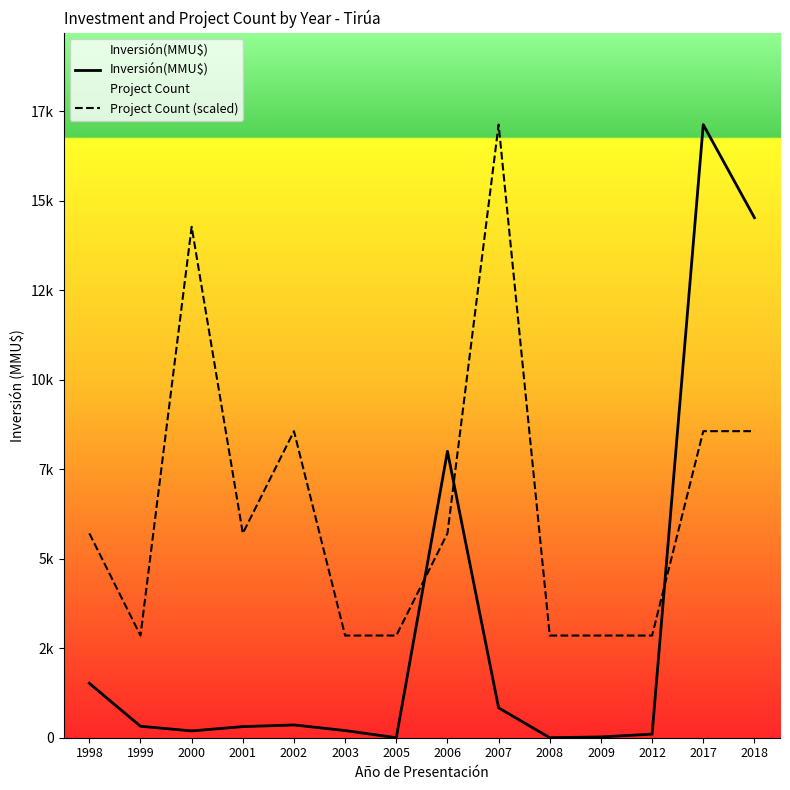

The value of Project Count (scaled) at 2018 is 8563.0. True or false?

True